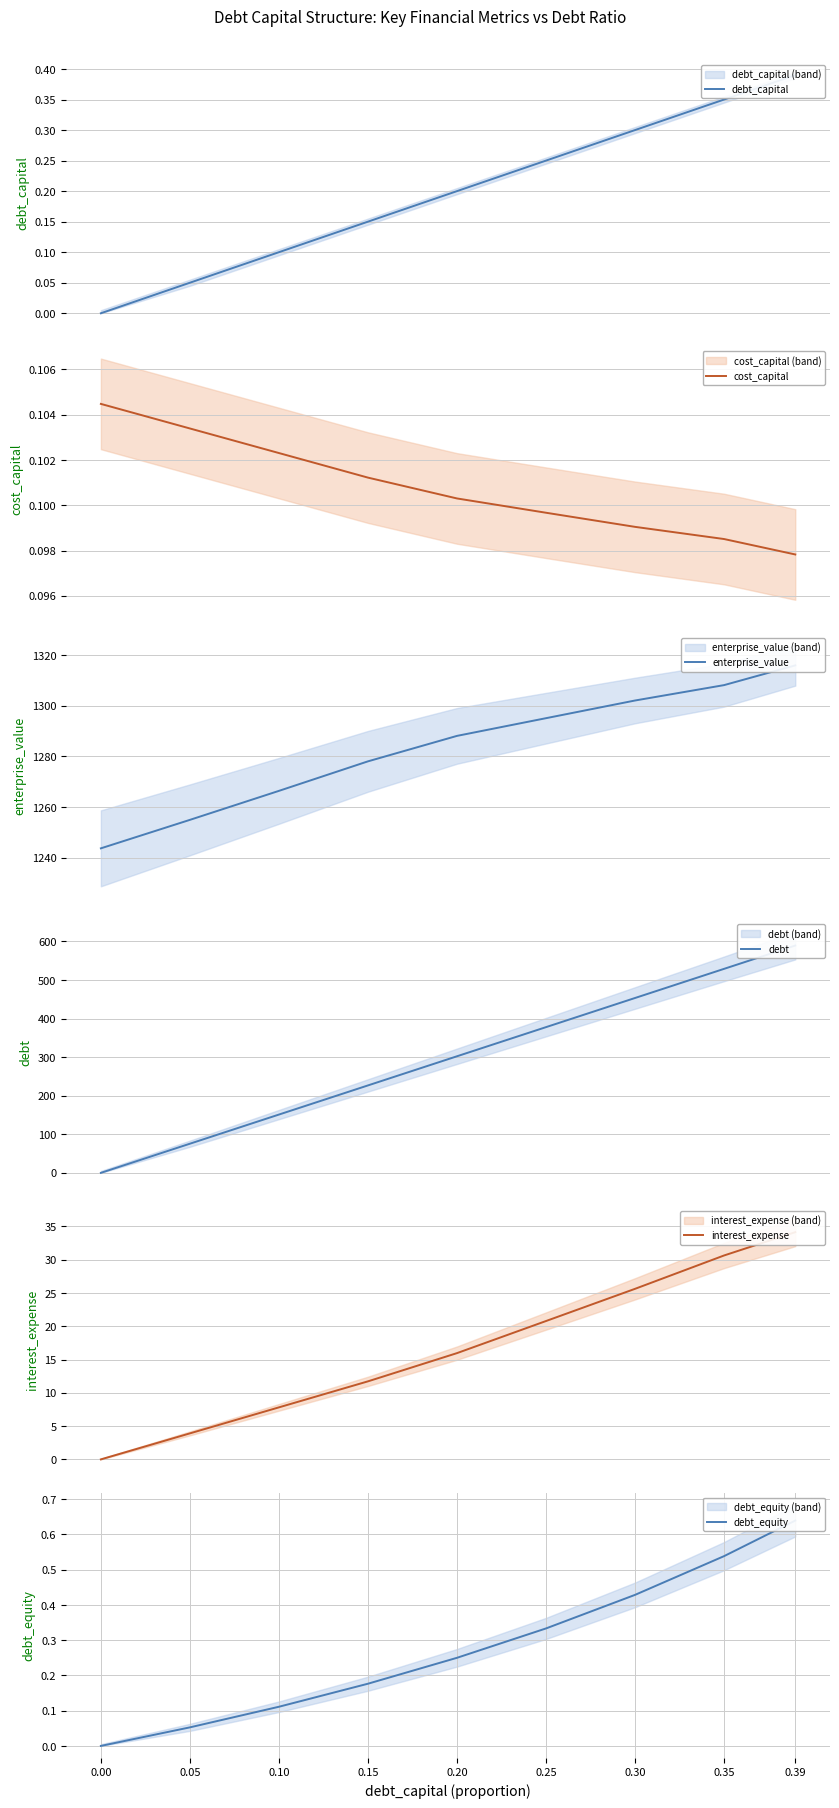

List the labels in order of interest_expense value, largest first.

0.39, 0.35, 0.30, 0.25, 0.20, 0.15, 0.10, 0.05, 0.00